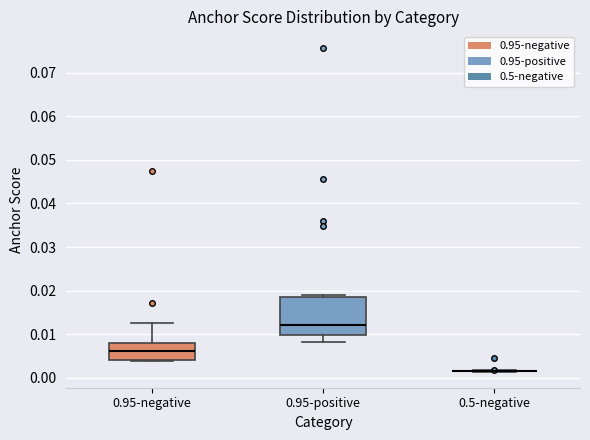

Reading left to right, read every box against the y-axis: the position of its median line, the range the box covers, and the ends of its whiskers. The values are not printed on the chart, so give them approximately, as read against the axis.

0.95-negative: median 0.006, box 0.004 to 0.008, whiskers 0.004 to 0.013
0.95-positive: median 0.012, box 0.010 to 0.019, whiskers 0.008 to 0.019 (just above the box's upper edge)
0.5-negative: box collapsed to a line at 0.002, whiskers 0.001 to 0.002